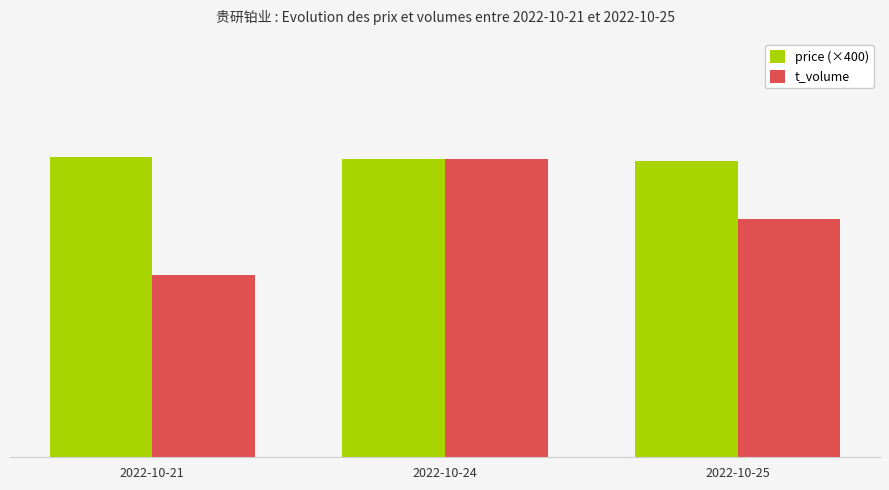

What is the sum of all price (×400) values?

17124